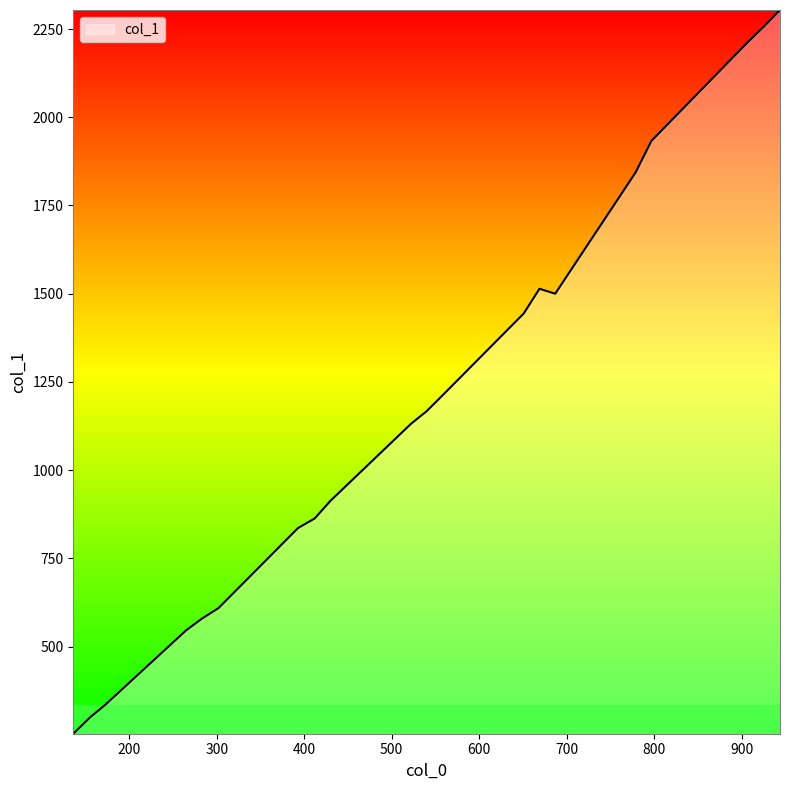

What is the maximum value shown in the chart?

2304